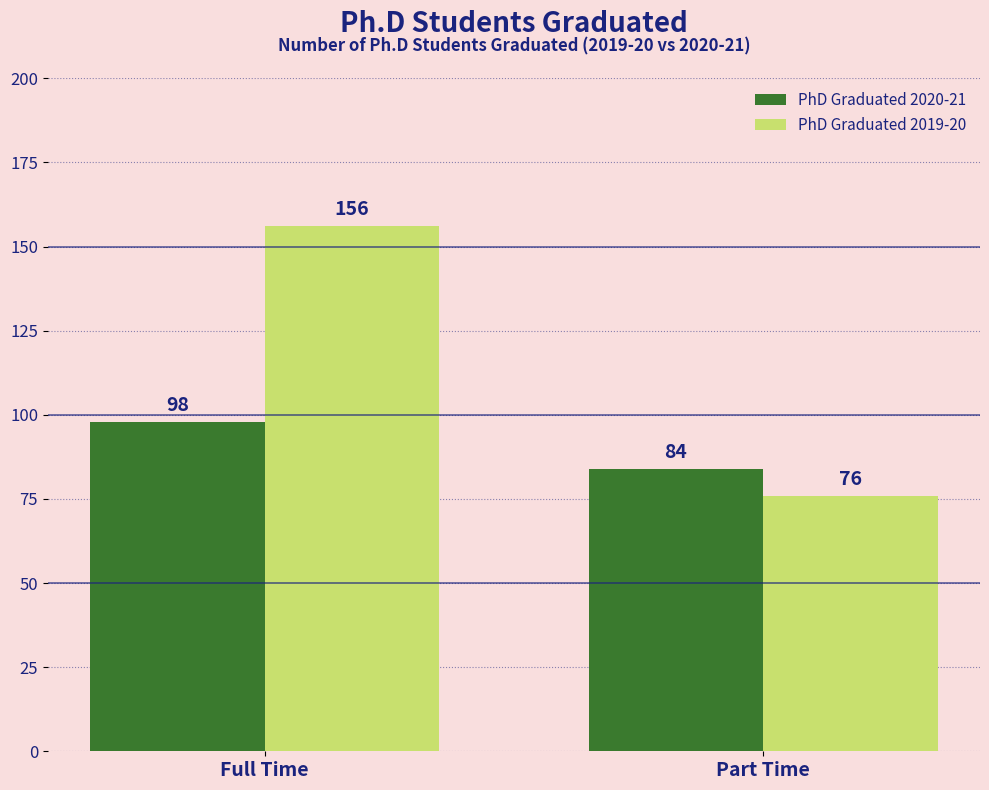

Reading left to right, transcribe all the data shown in this chart.

PhD Graduated 2020-21: 98	84
PhD Graduated 2019-20: 156	76